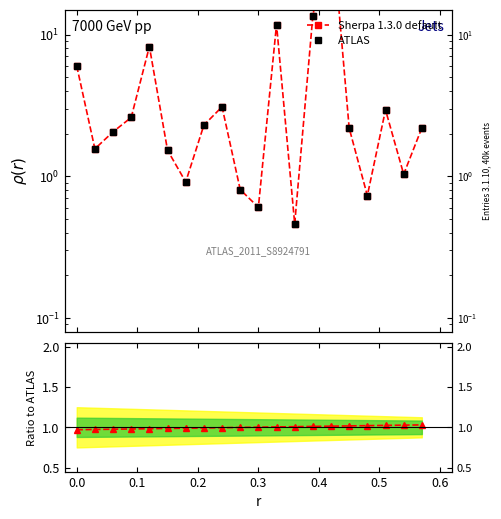

What is the ratio of the value at 20 to the value at 5?

0.3